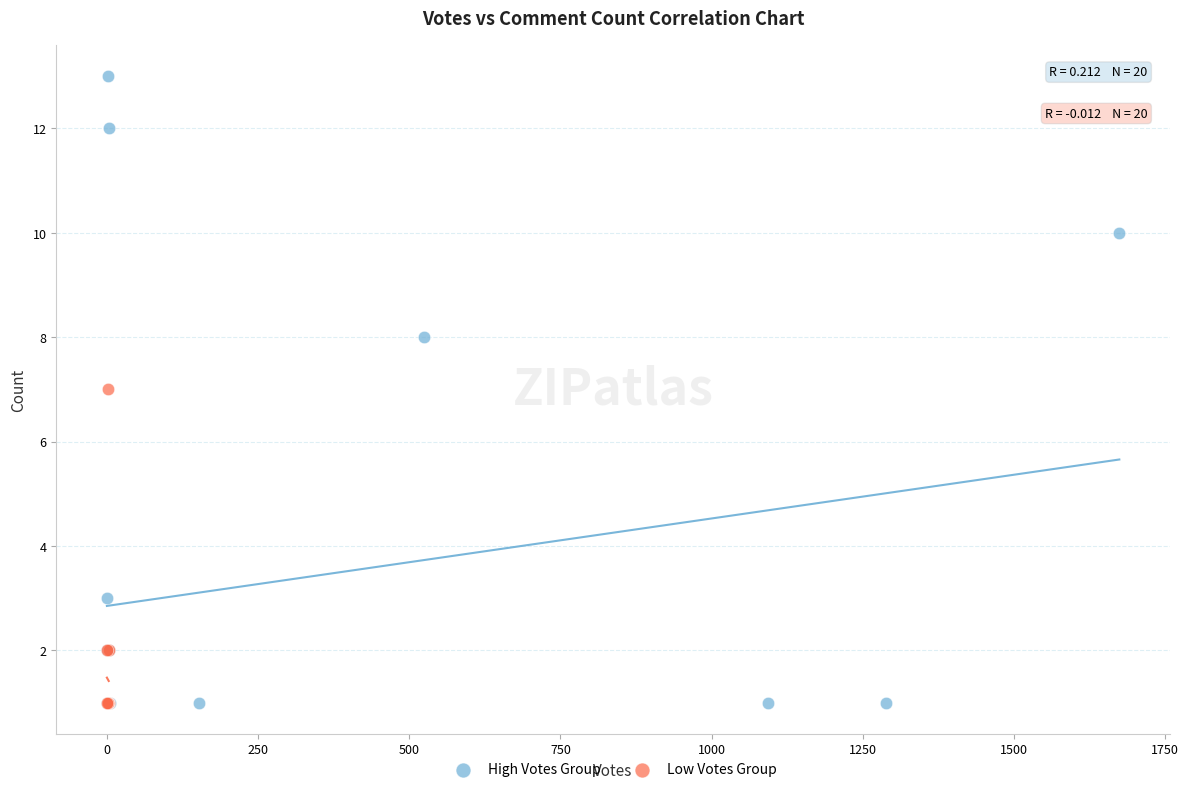

Which series has the widest spread of Y values?

High Votes Group